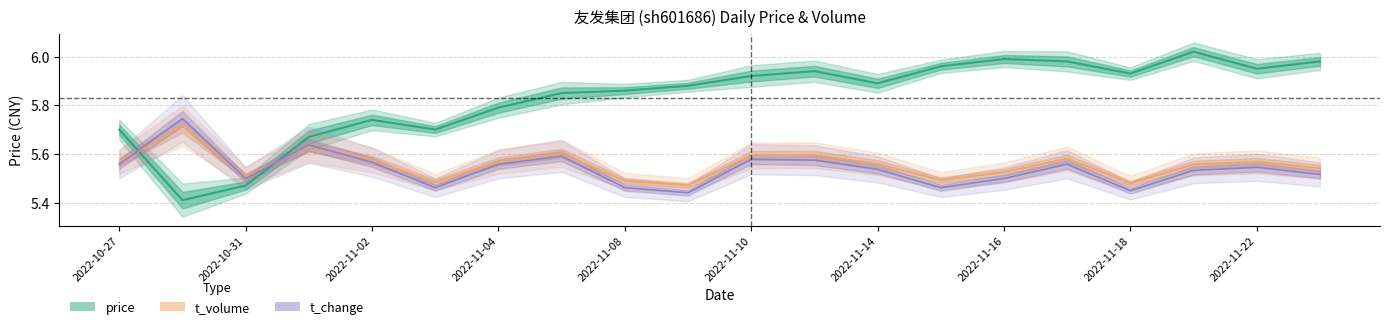

Which series has the largest total across all categories?

price